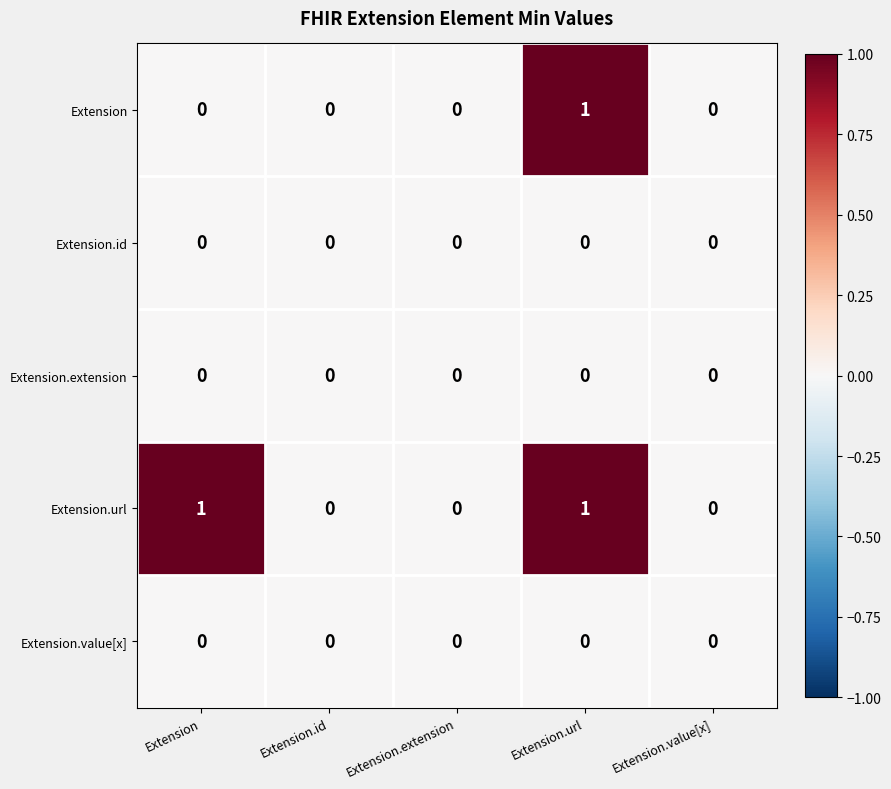

At which category is the sum across all series the highest?

Extension.url